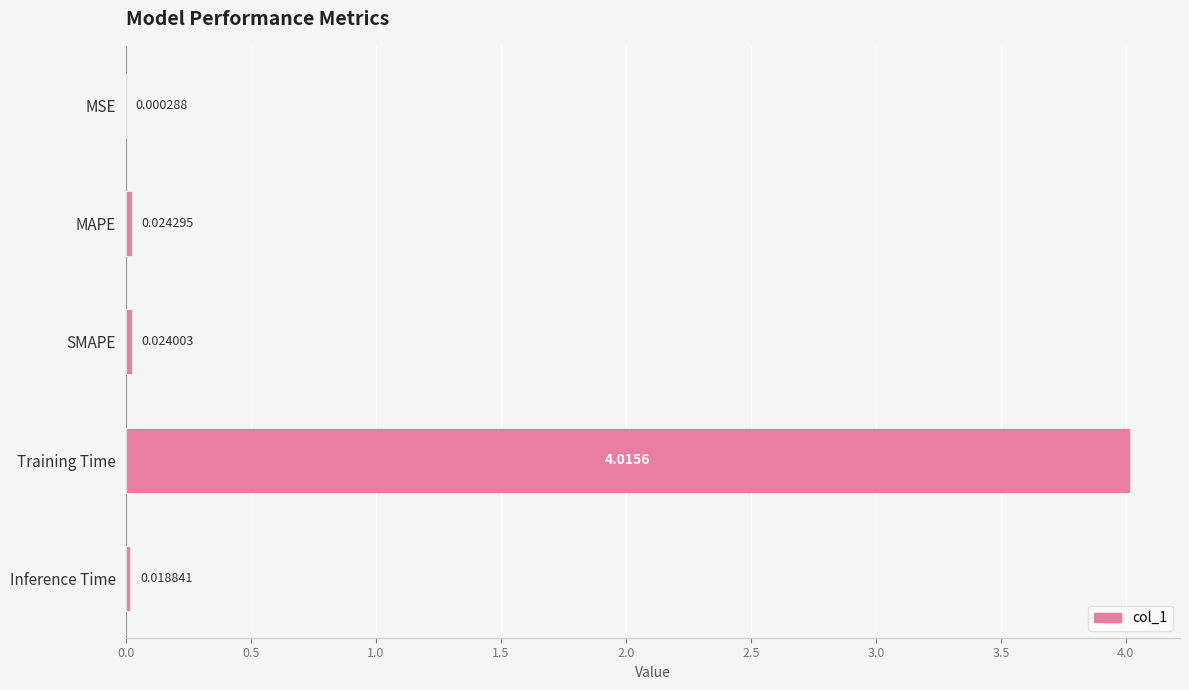

Which has a higher value, Inference Time or MAPE?

MAPE